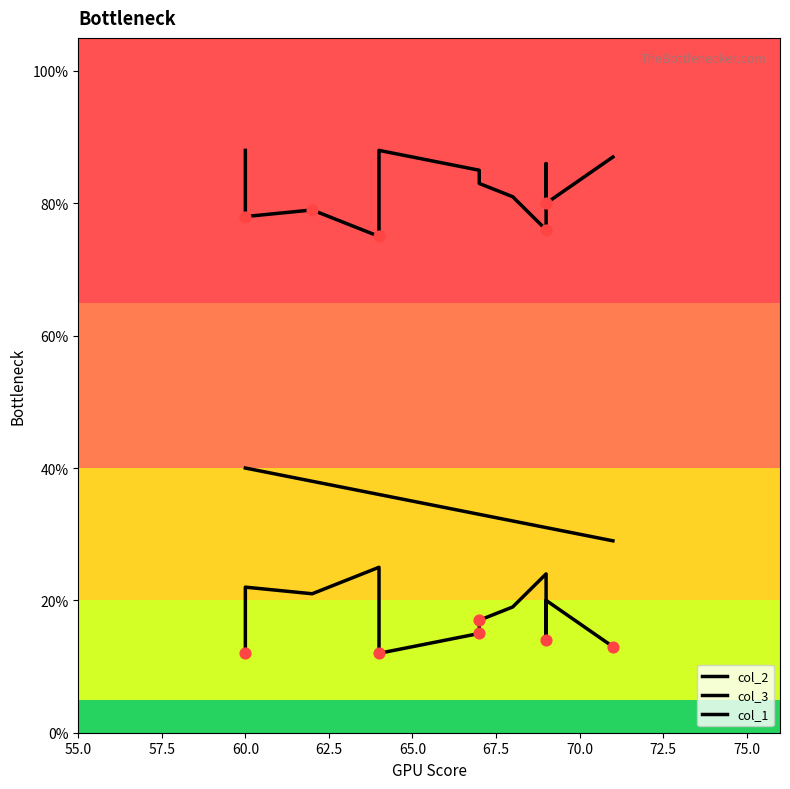

Which series has the widest spread of Y values?

col_2